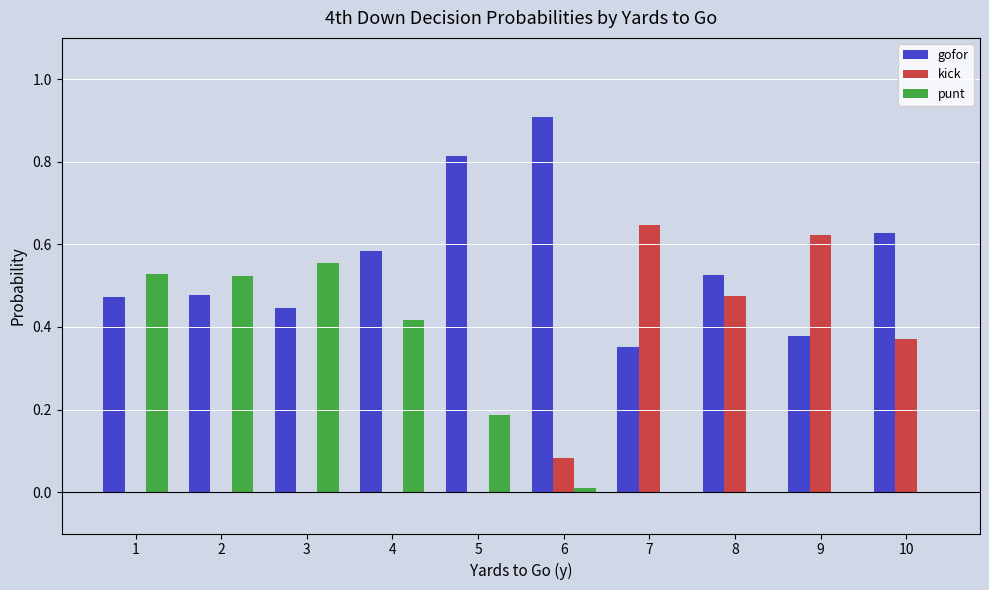

How many data points does each series have?

10